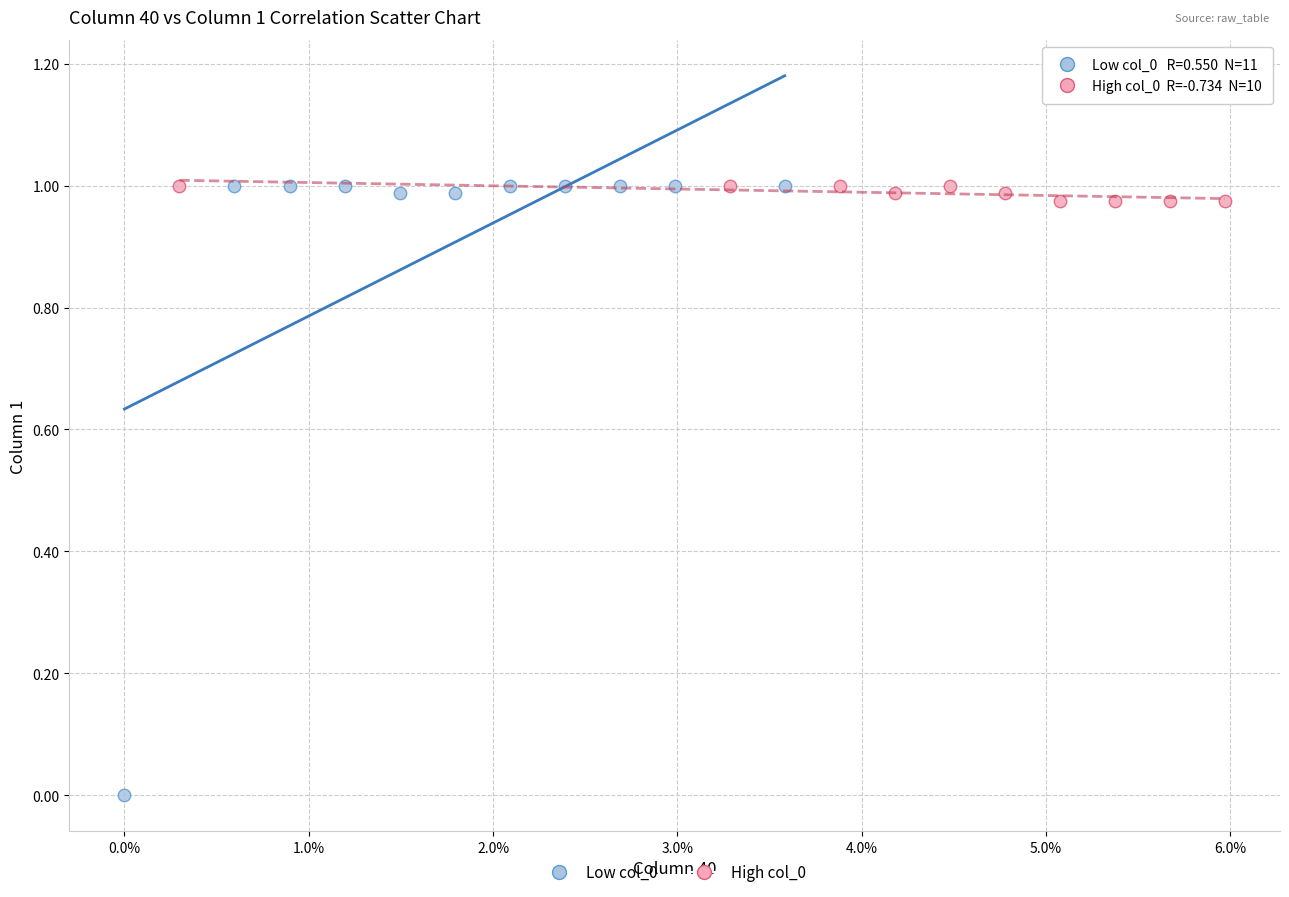

Which series reaches the minimum Y coordinate?

Low col_0